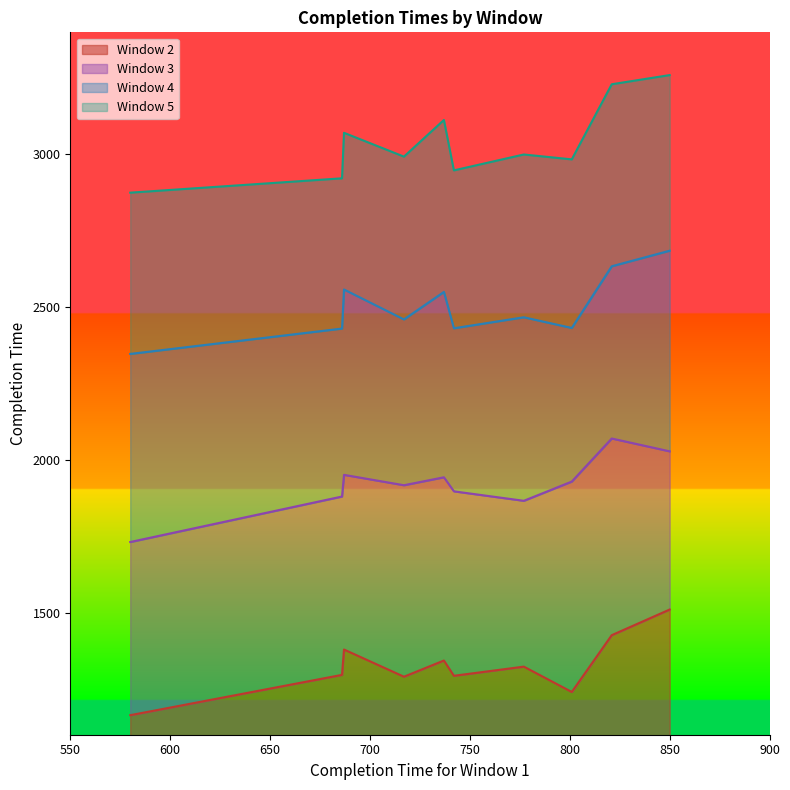

Reading left to right, transcribe all the data shown in this chart.

Window 2: 1379	1323	1290	1240	1296	1426	1510	1343	1164	1293
Window 3: 1951	1866	1917	1929	1880	2070	2028	1943	1731	1897
Window 4: 2558	2467	2460	2432	2430	2634	2685	2550	2347	2431
Window 5: 3071	3000	2993	2984	2922	3230	3260	3113	2875	2948